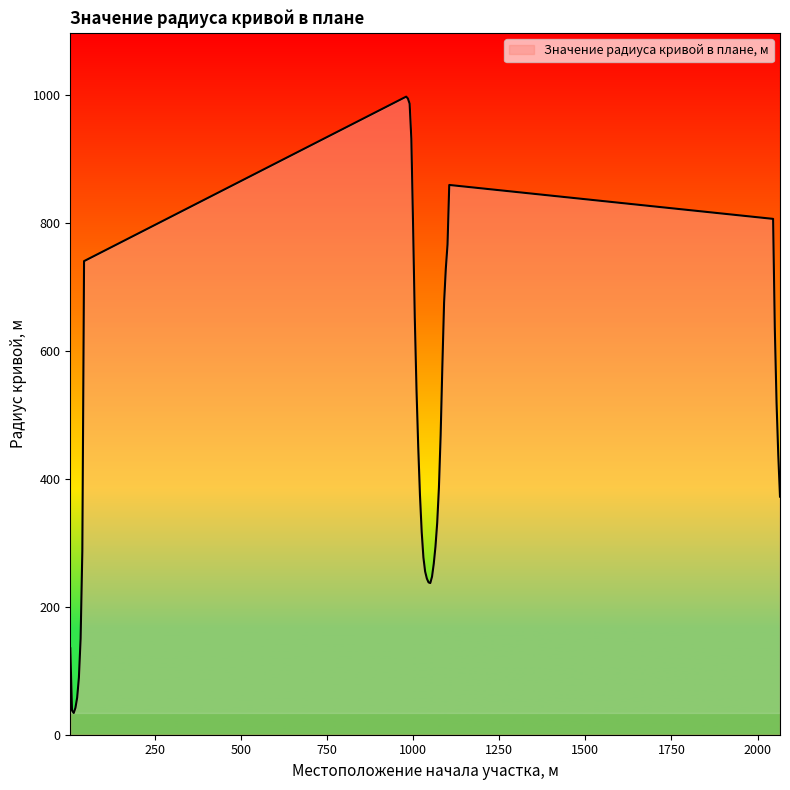

How many lines are shown in the chart?

1